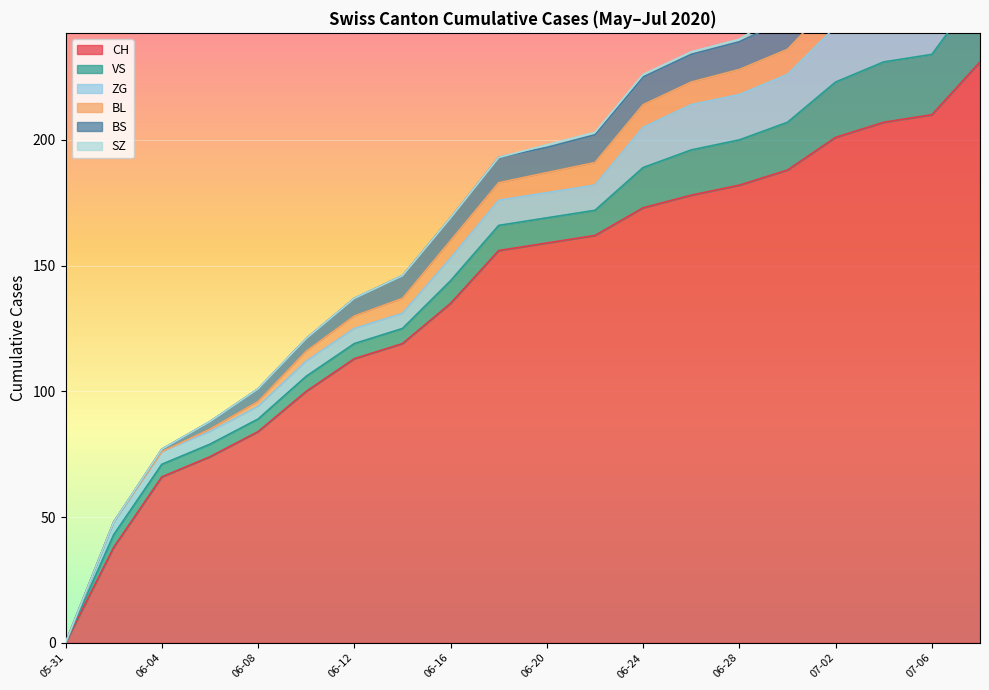

Between 2020-06-14 and 2020-06-22, which is larger?

2020-06-22